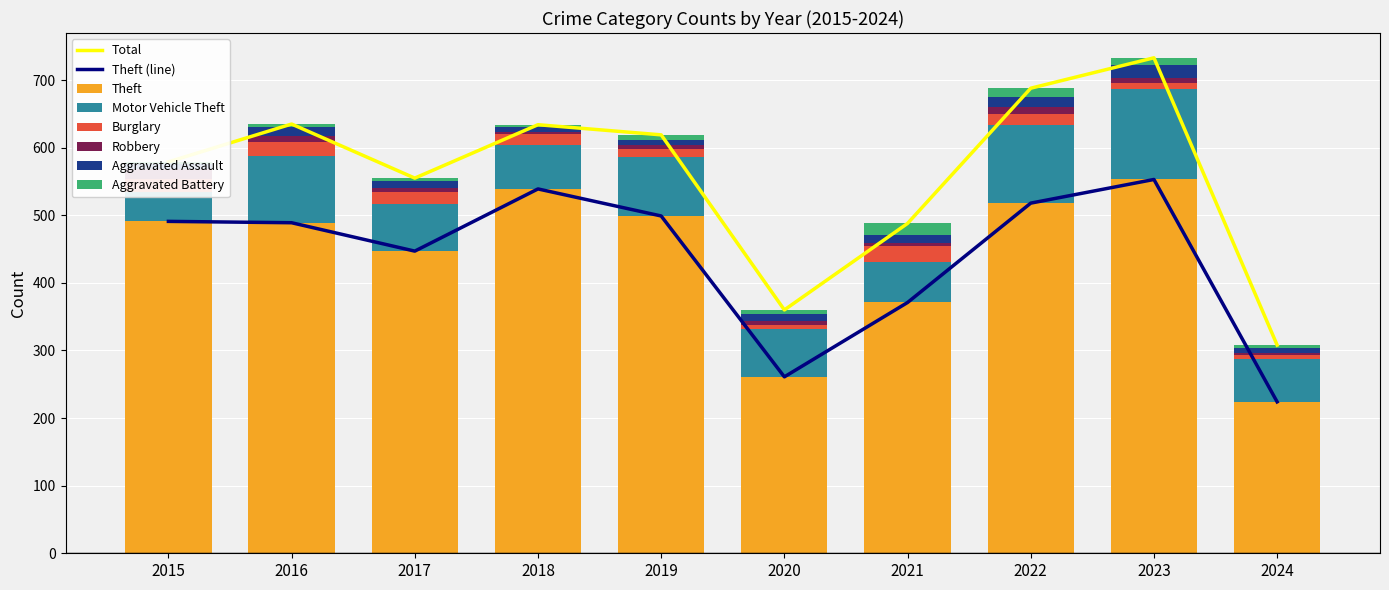

Reading left to right, what are all the values shown in this chart?

Theft: 2015=491	2016=489	2017=447	2018=539	2019=499	2020=261	2021=371	2022=518	2023=553	2024=224
Motor Vehicle Theft: 2015=43	2016=98	2017=69	2018=65	2019=87	2020=71	2021=60	2022=116	2023=134	2024=64
Burglary: 2015=19	2016=22	2017=18	2018=16	2019=12	2020=5	2021=23	2022=16	2023=9	2024=5
Robbery: 2015=15	2016=8	2017=6	2018=3	2019=6	2020=6	2021=5	2022=10	2023=7	2024=3
Aggravated Assault: 2015=8	2016=13	2017=10	2018=7	2019=7	2020=11	2021=12	2022=15	2023=19	2024=8
Aggravated Battery: 2015=3	2016=5	2017=5	2018=4	2019=8	2020=6	2021=17	2022=13	2023=11	2024=4